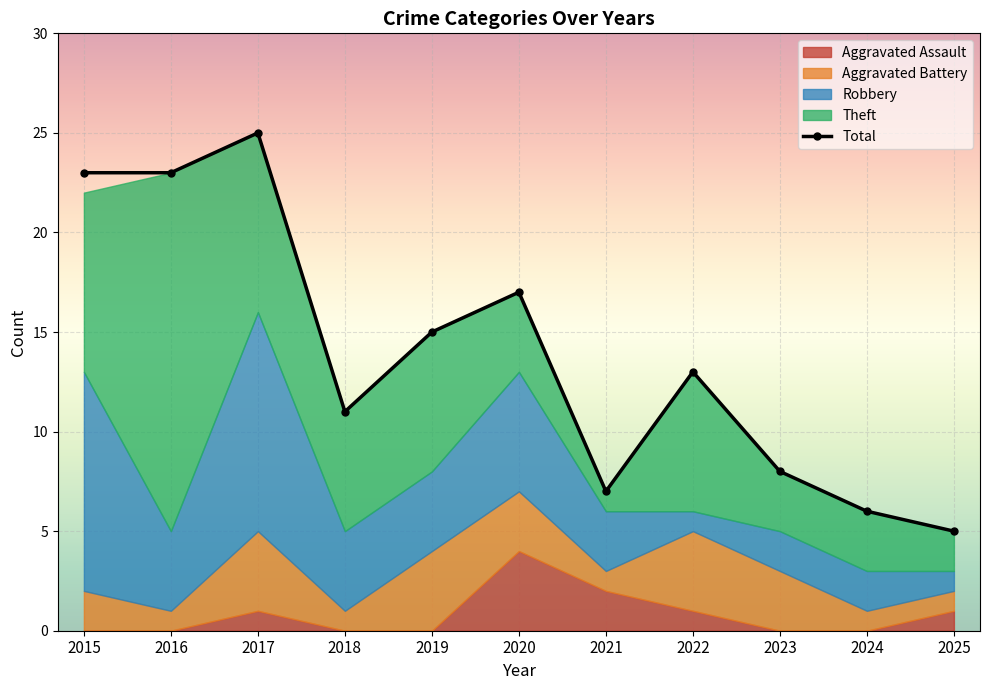

At which category does the data reach its first local valley?

2018